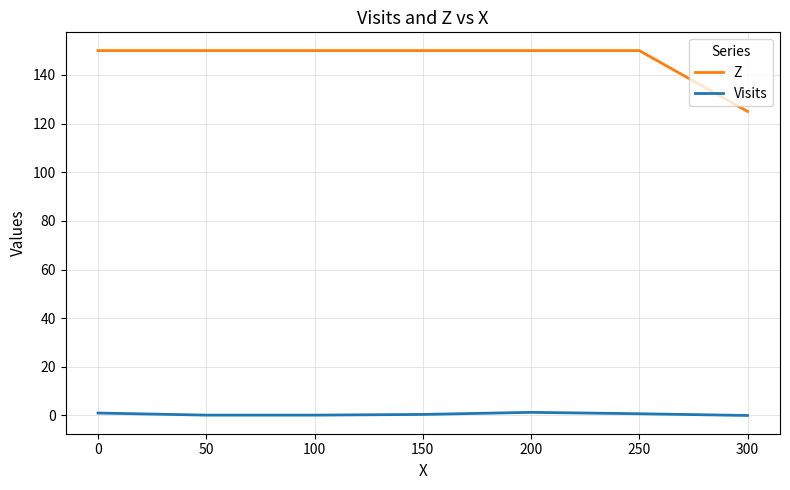

What is the sum of all Z values?

1025.0